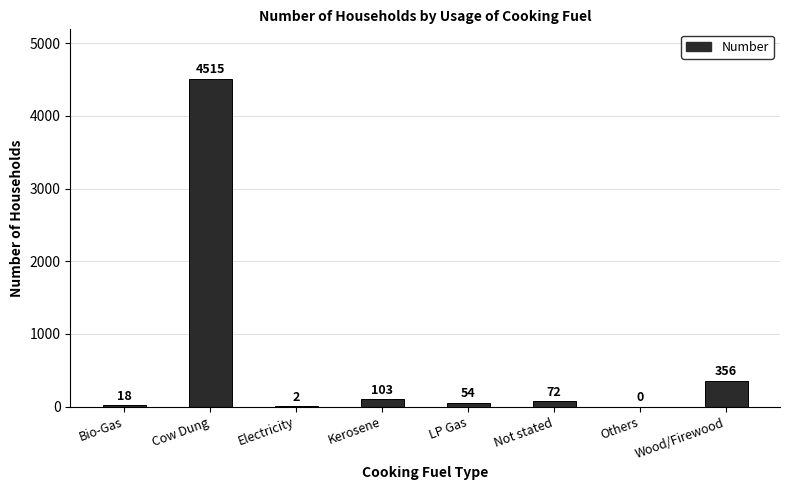

What is the sum of the values at Others and LP Gas?

54